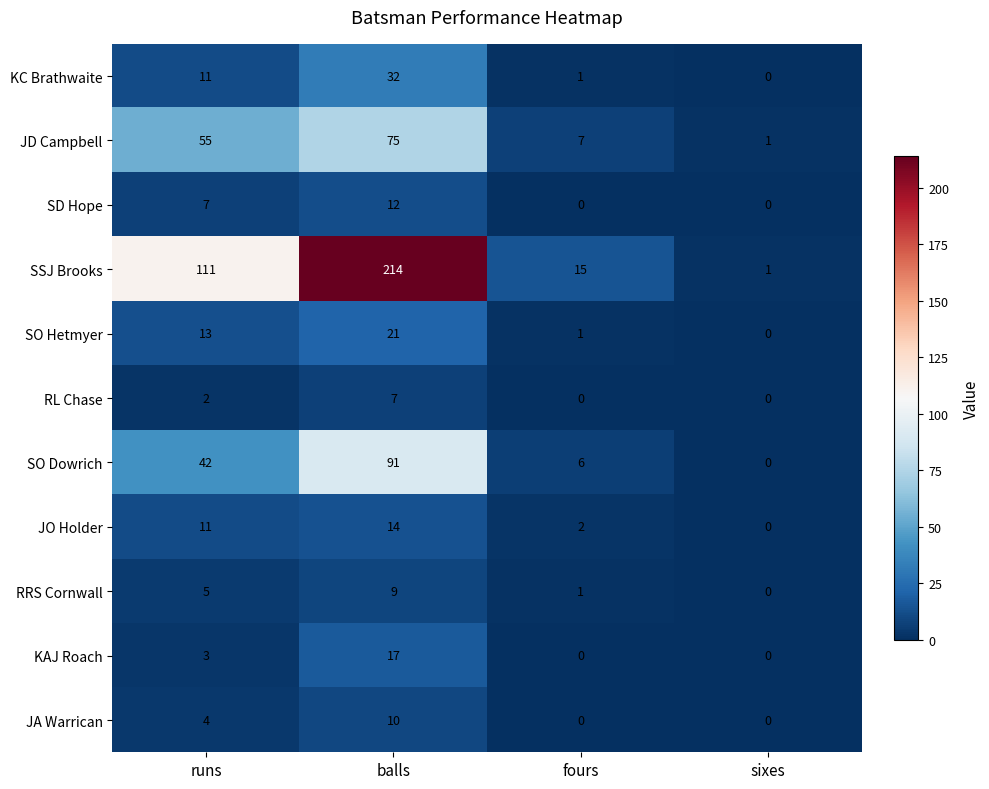

Where is SO Dowrich nearest to the value 45?

runs